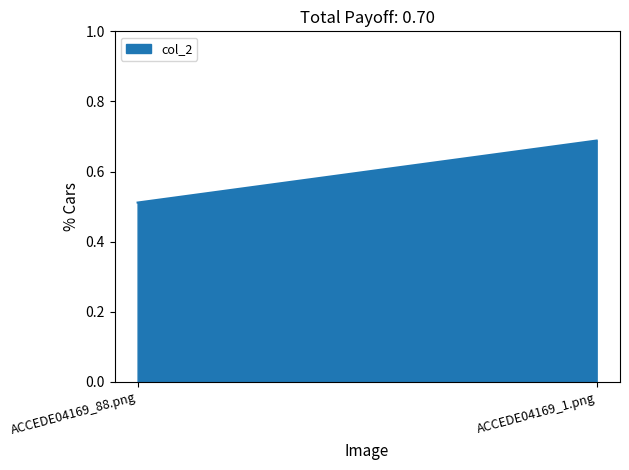

What is the label of the 1st point from the left?

ACCEDE04169_88.png